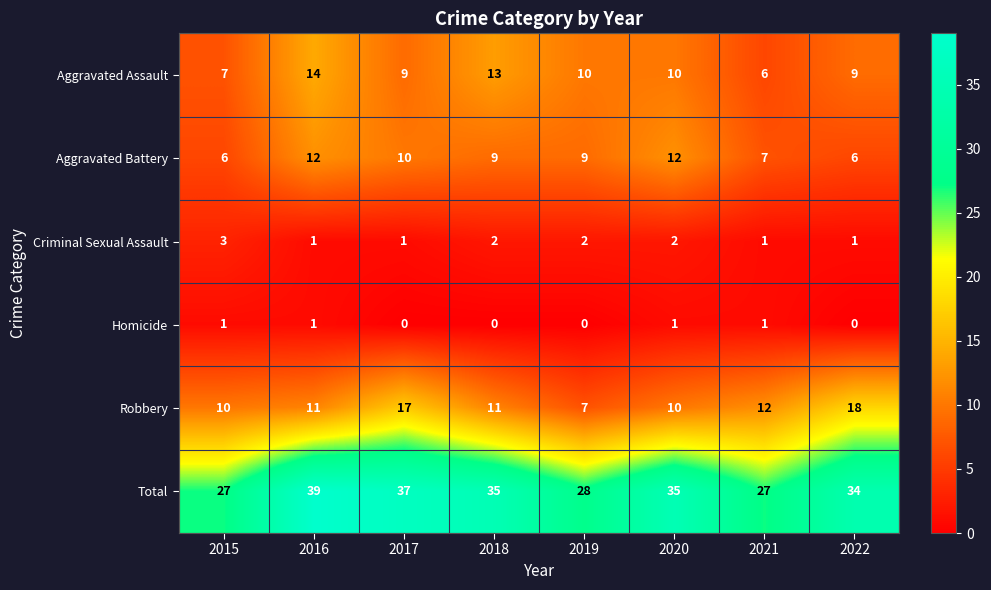

At which category does the chart reach its peak across all series?

2016